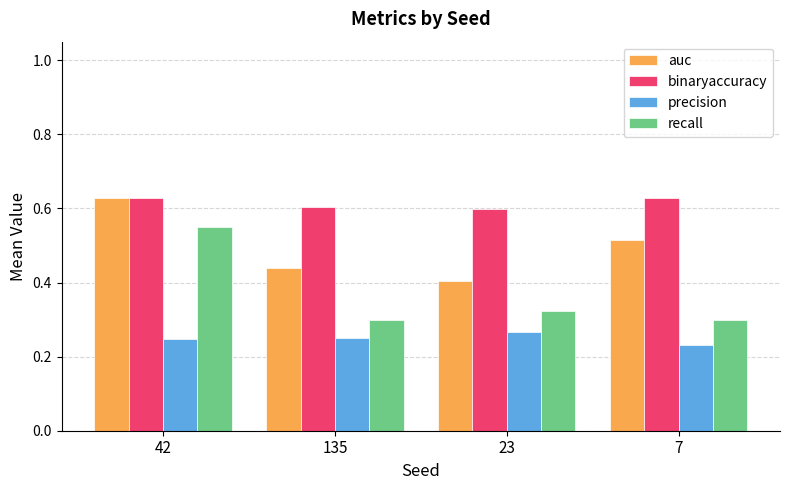

The value of auc at 135 is 0.4. True or false?

True